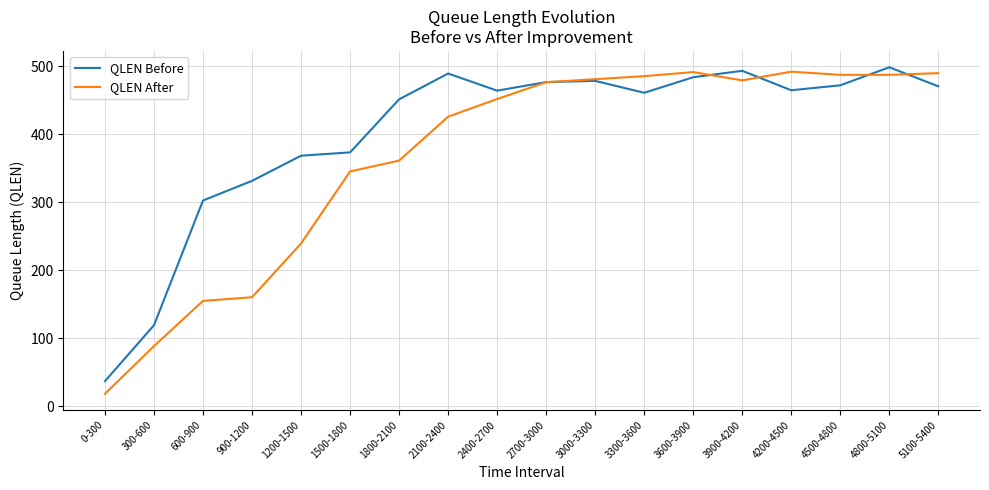

How many intersections are there between QLEN After and QLEN Before?

5